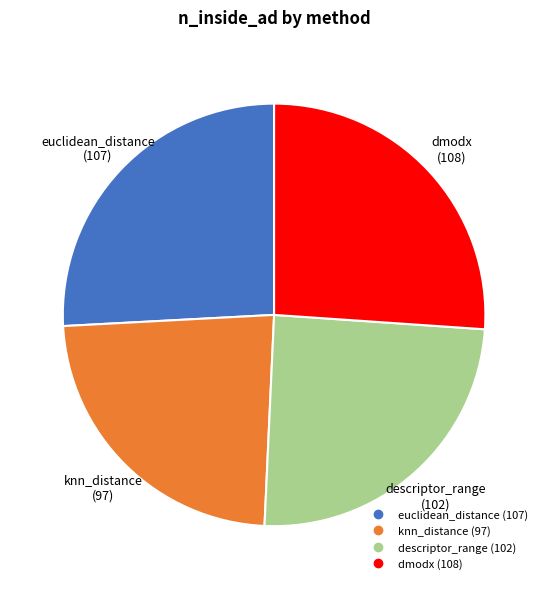

Approximately how many times larger is the value at euclidean_distance compared to knn_distance?

1.1